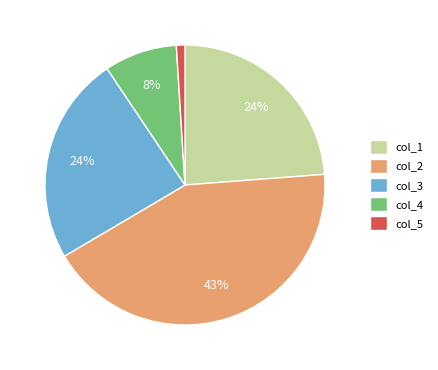

The col_4 slice represents 1% of the pie. True or false?

False